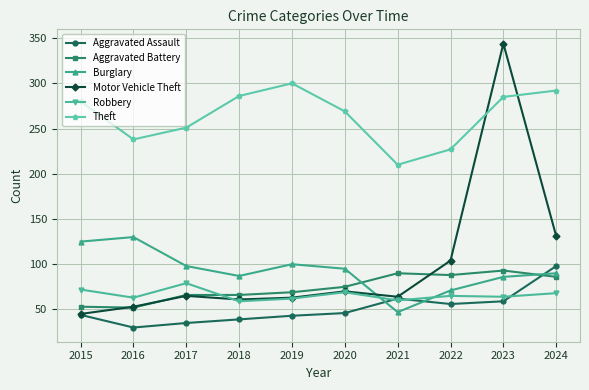

Between 2017 and 2024, which series saw the biggest shift?

Motor Vehicle Theft